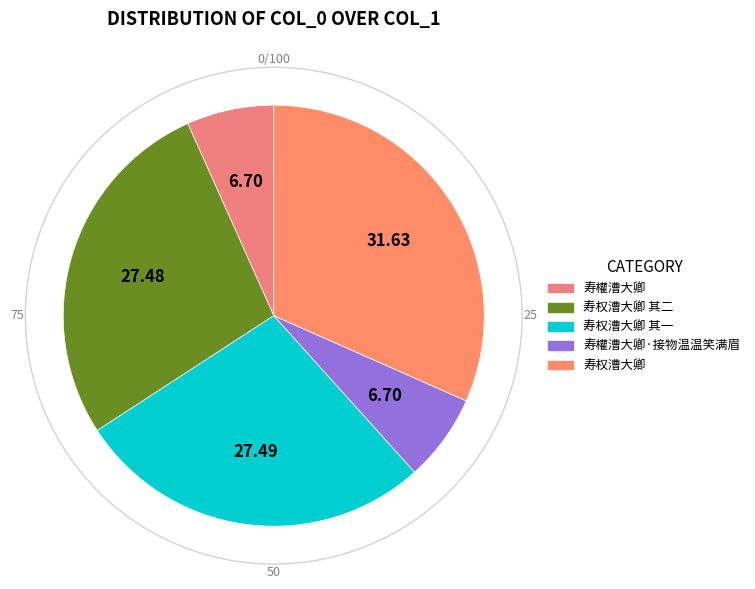

Is there any slice that represents more than half of the pie?

No